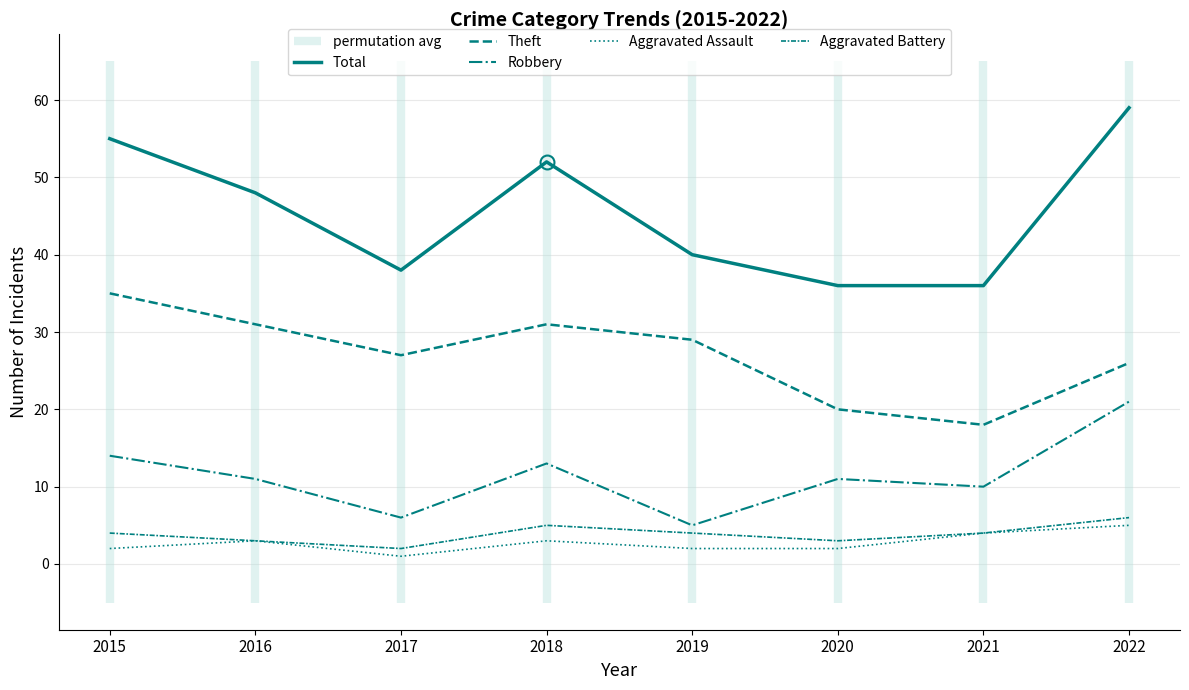

Read the Theft value at 2017, to the nearest 10.

30